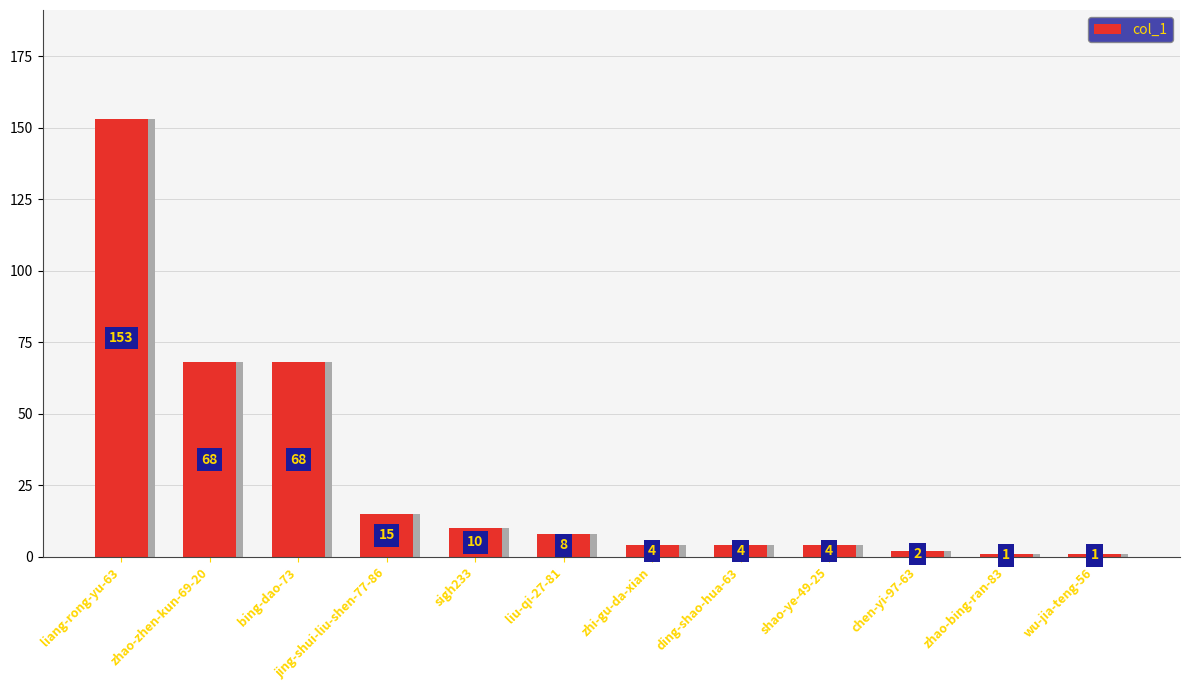

Reading left to right, list all the values displayed in this chart.

153	68	68	15	10	8	4	4	4	2	1	1